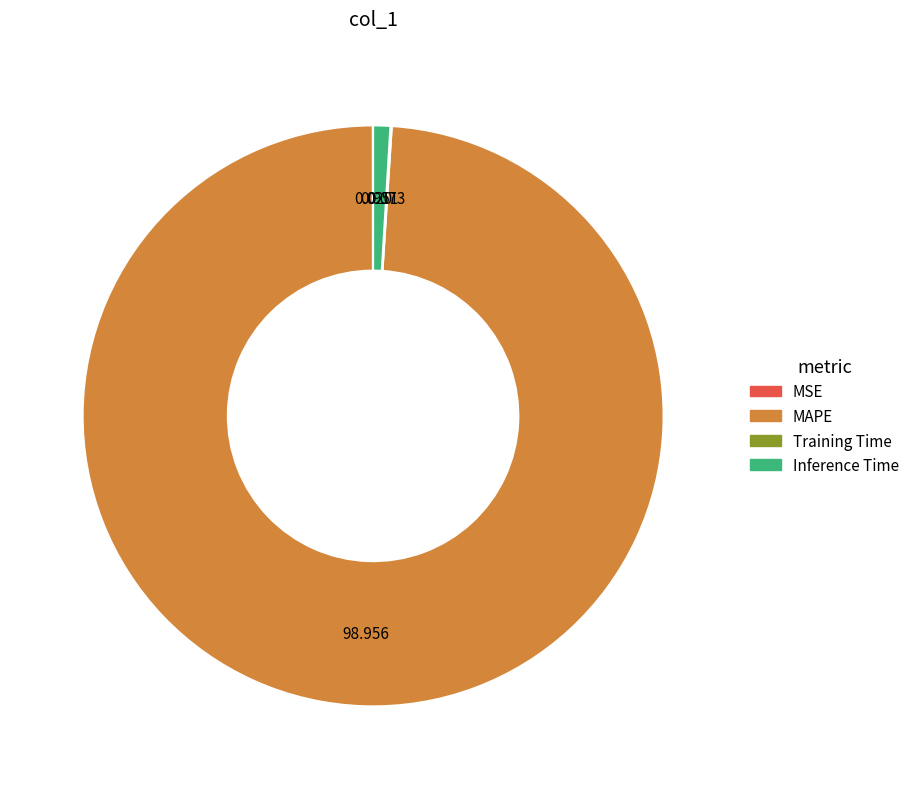

Does any single category account for the majority?

Yes